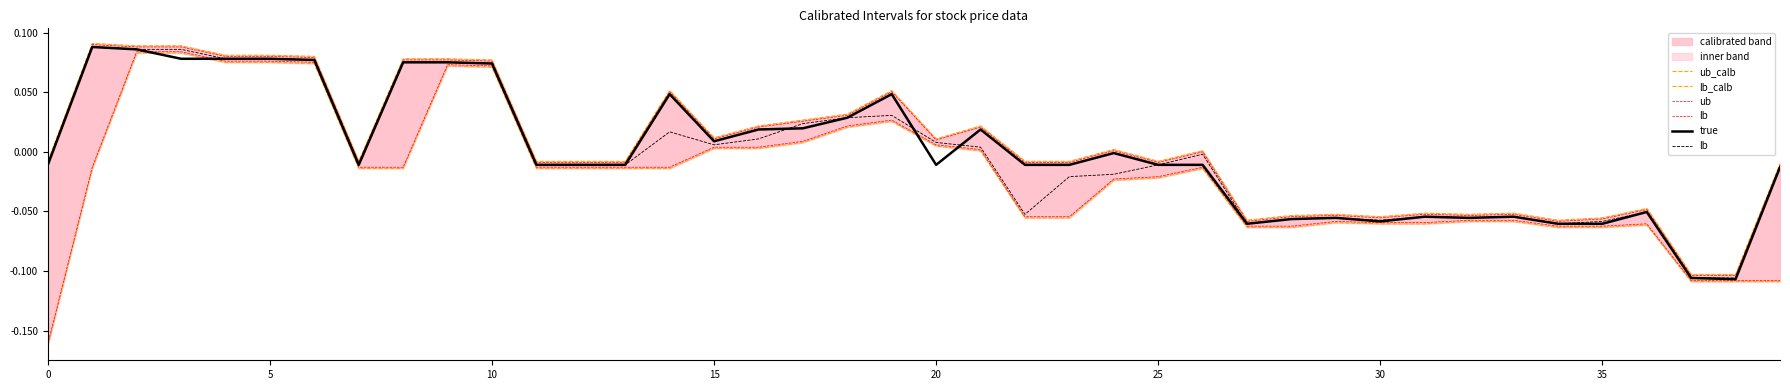

True or false: lb_calb has more than 0 points higher than both neighbors.

True